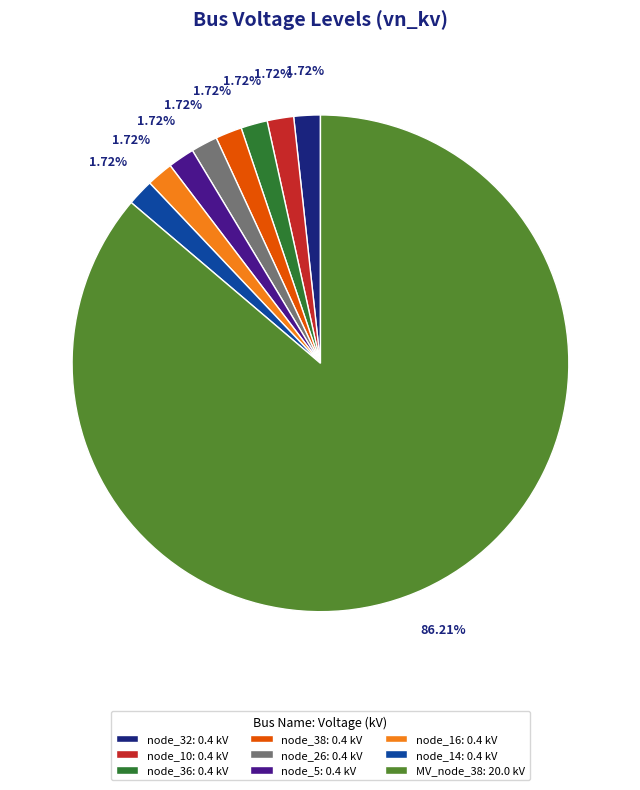

Which slice represents more than half of the pie?

MV_node_38